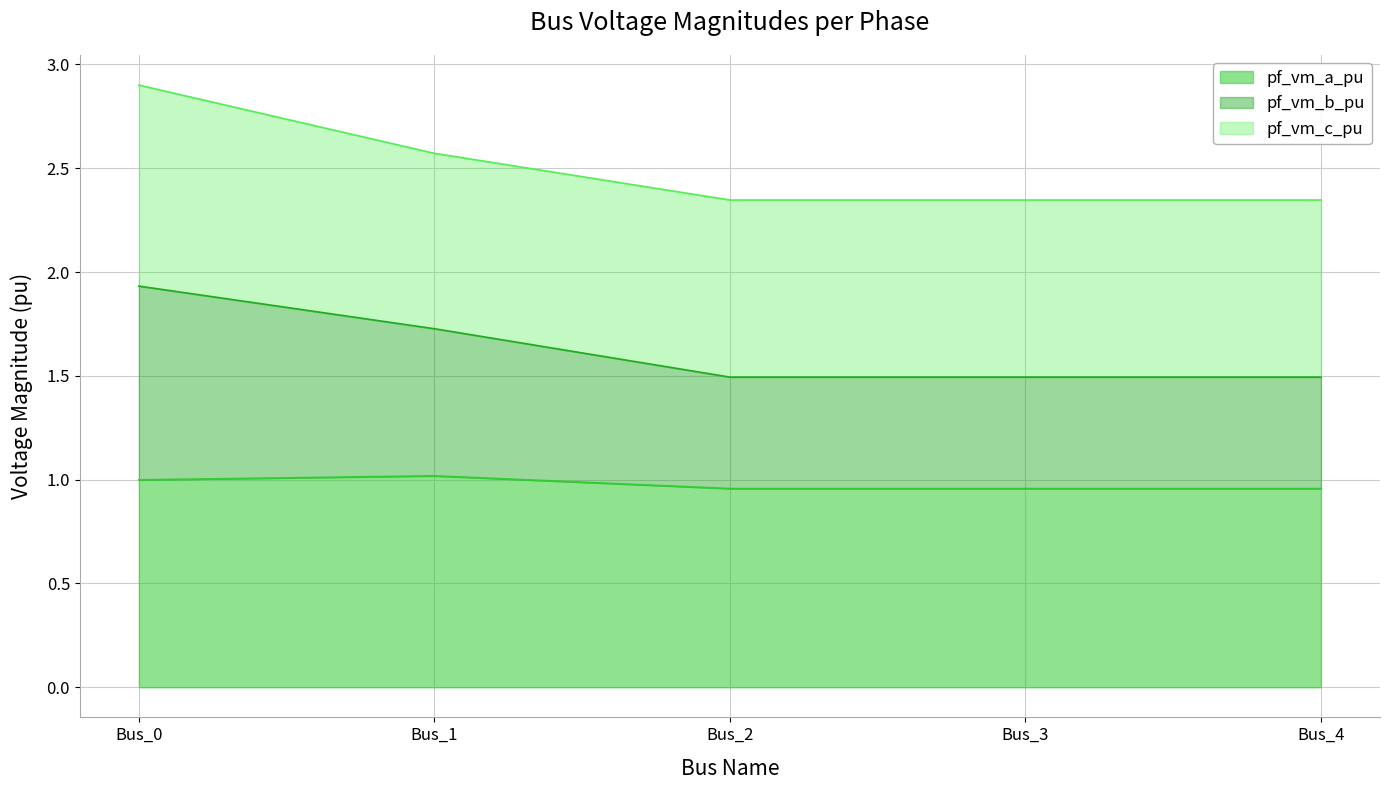

At which category is the sum across all series the highest?

Bus_0